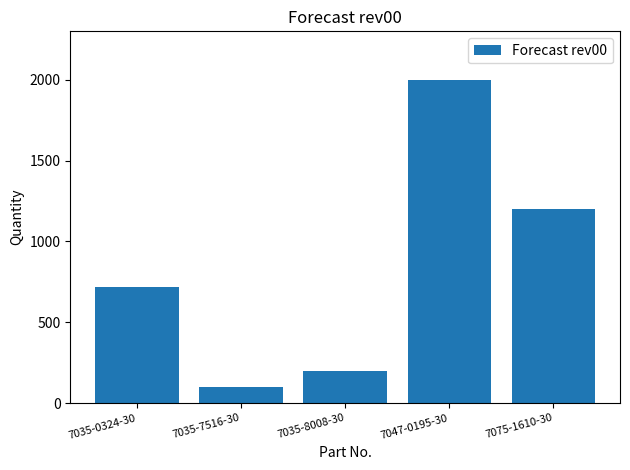

Rank the categories by value from highest to lowest.

7047-0195-30, 7075-1610-30, 7035-0324-30, 7035-8008-30, 7035-7516-30